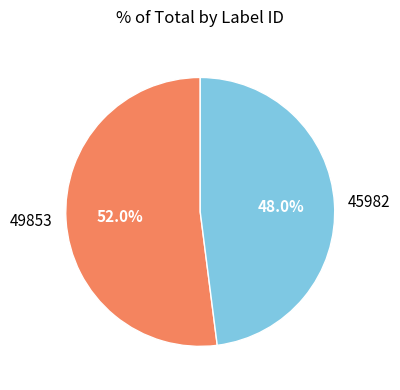

Is it true that 49853 is 39% of the pie?

False